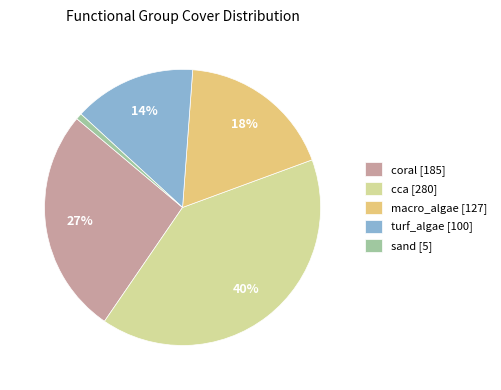

To the nearest percent, what portion does coral [185] represent?

27%